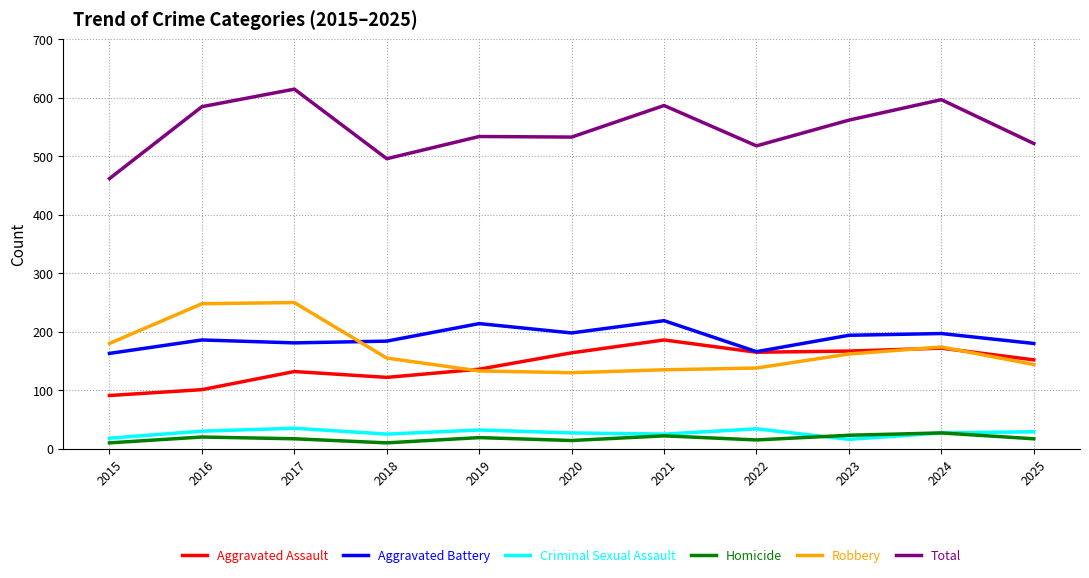

How many categories are shown in the chart?

11